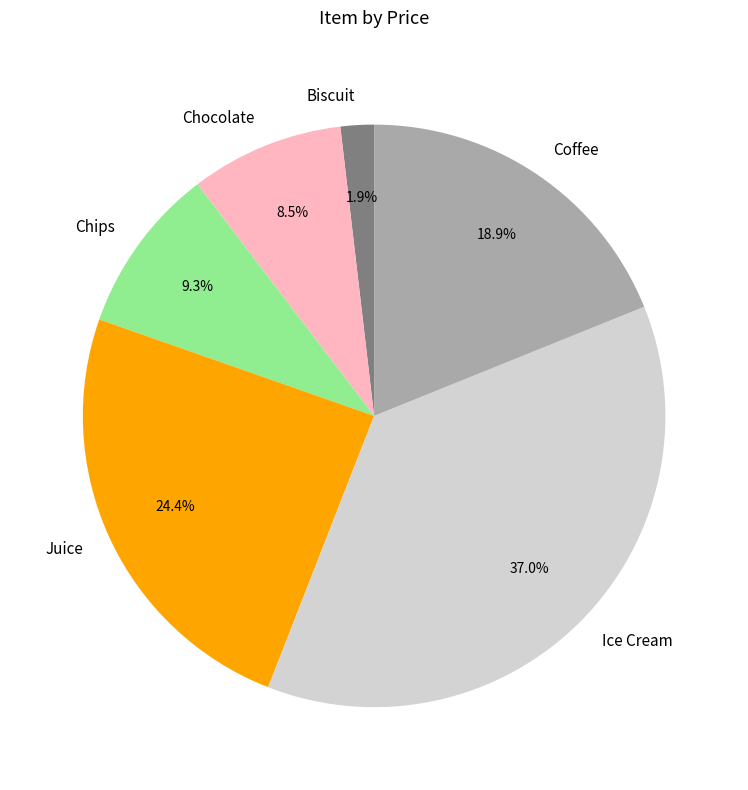

Combined, what portion of the pie is Biscuit and Juice?

26.3%